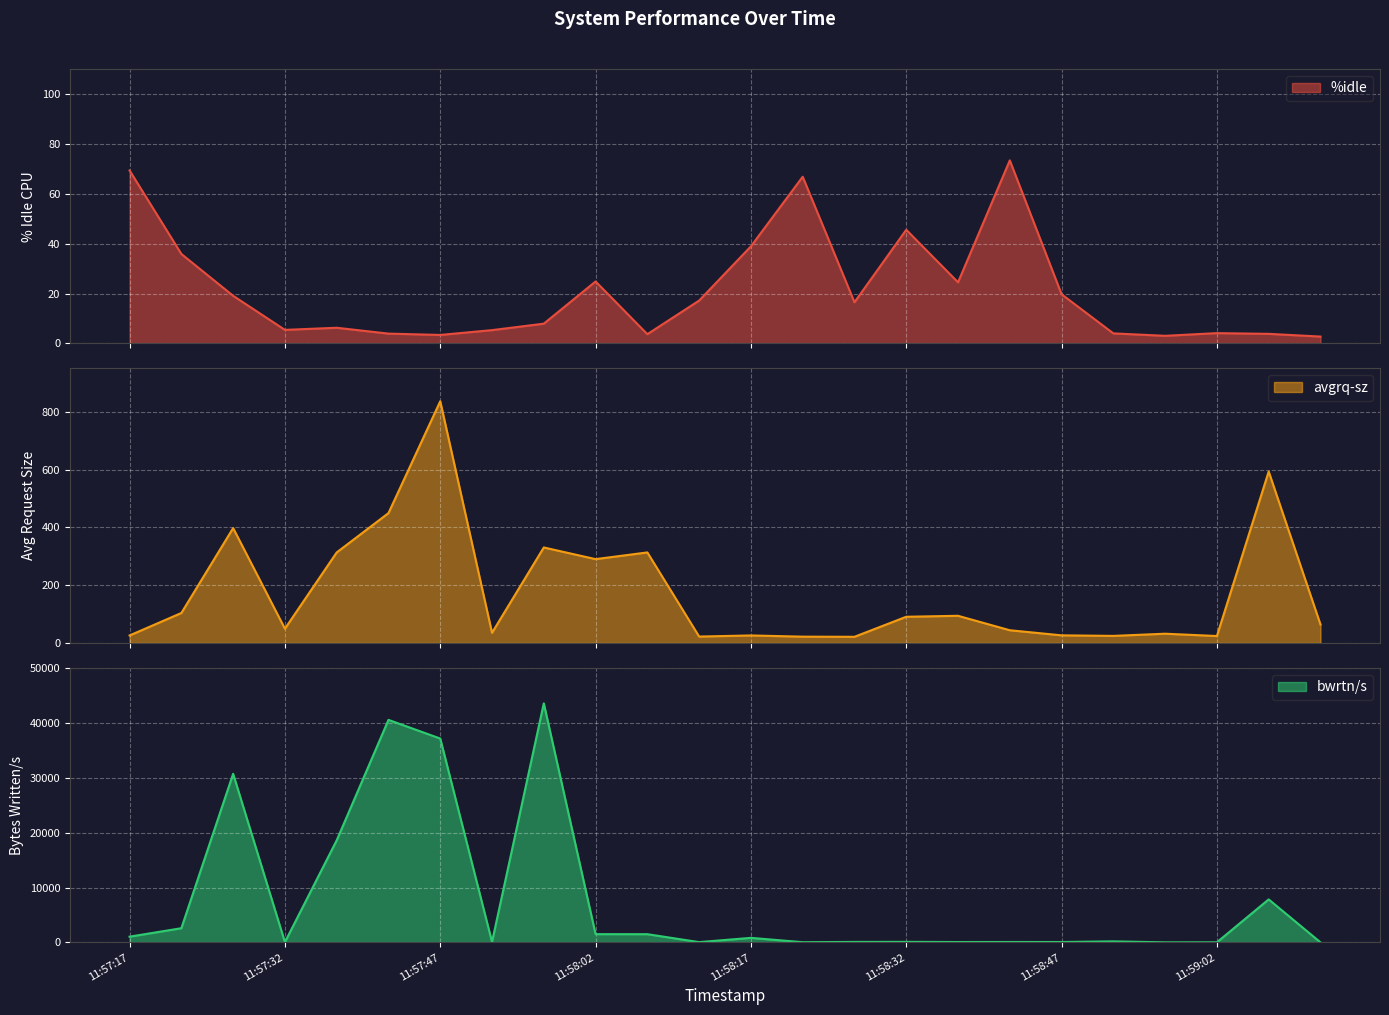

Is the value of bwrtn/s at 11:58:27 greater than the value of avgrq-sz at 11:58:02?

No